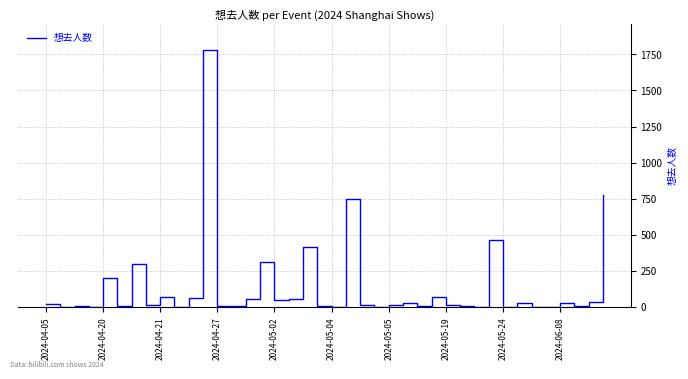

What is the greatest value displayed?

1781